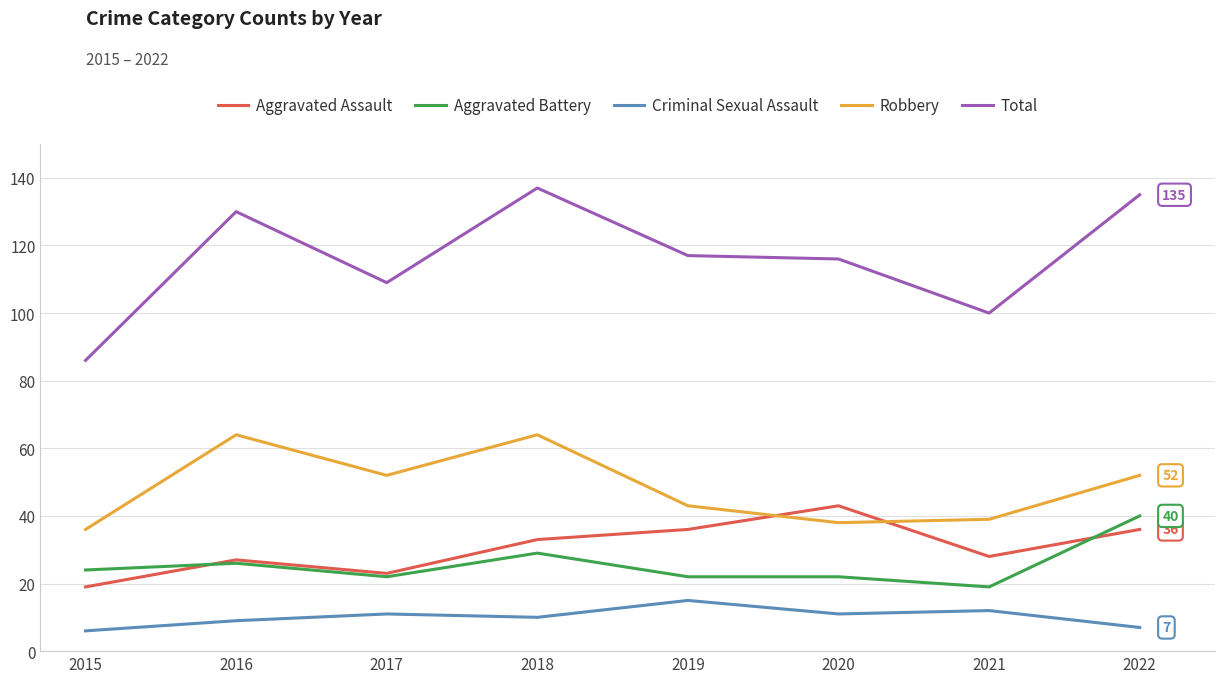

True or false: Aggravated Battery and Total intersect in this chart.

False